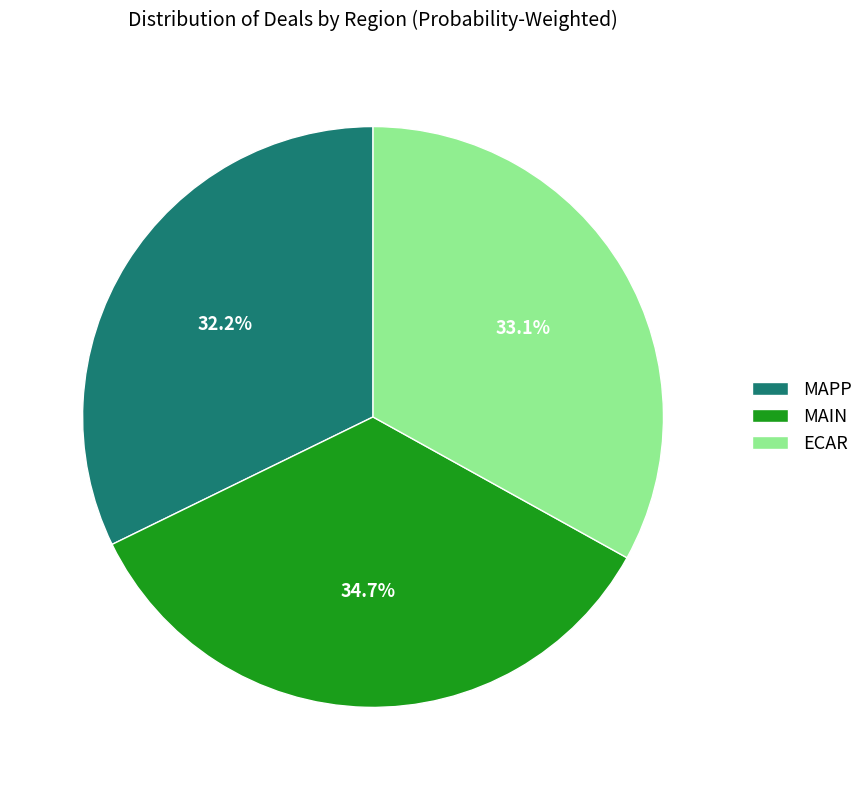

How much of the chart is everything except MAPP?

67.8%